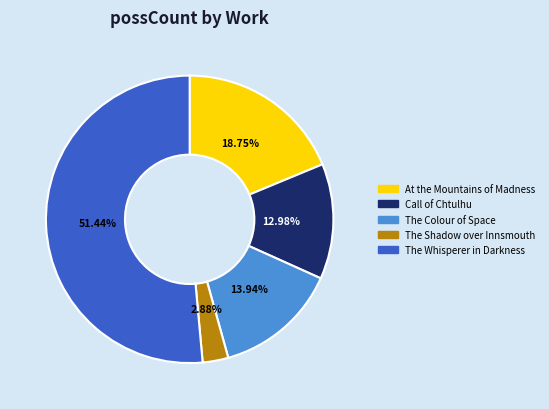

Which slice represents more than half of the pie?

The Whisperer in Darkness